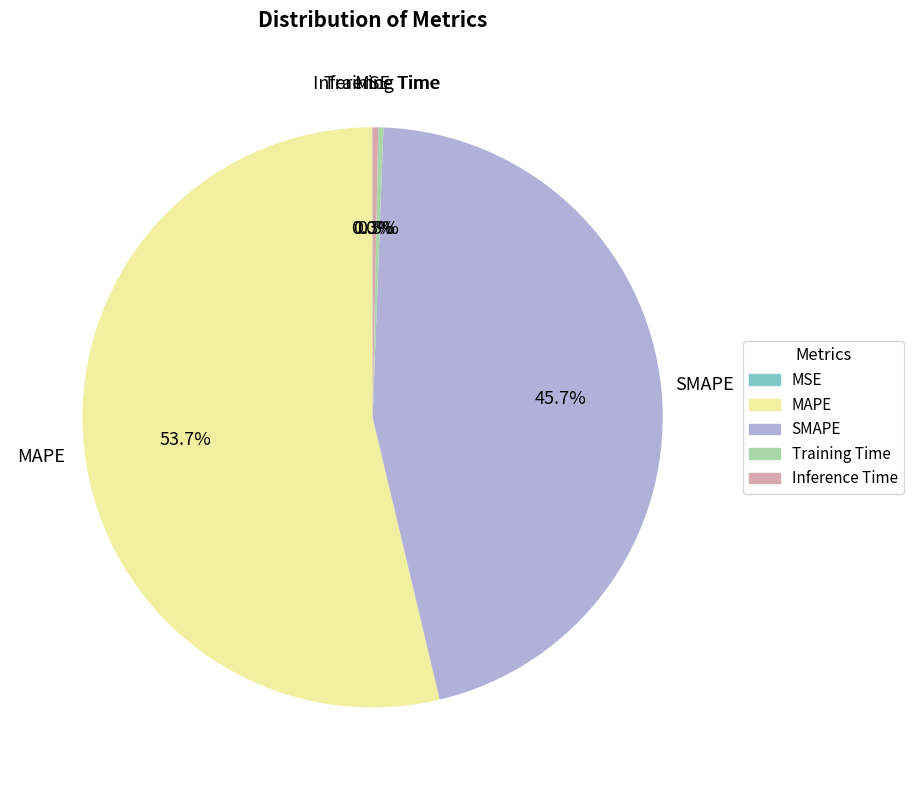

To the nearest percent, what is the average slice percentage?

20%